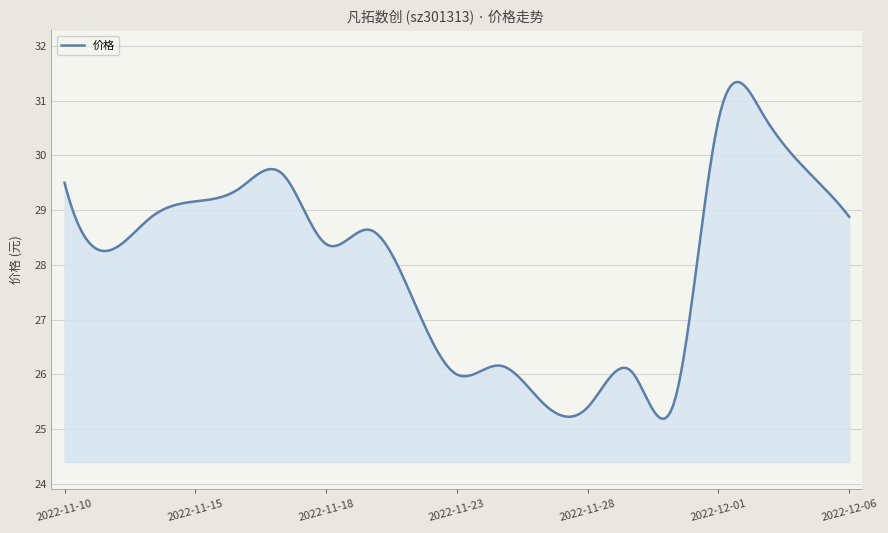

What is the difference between the maximum and minimum values?

6.2